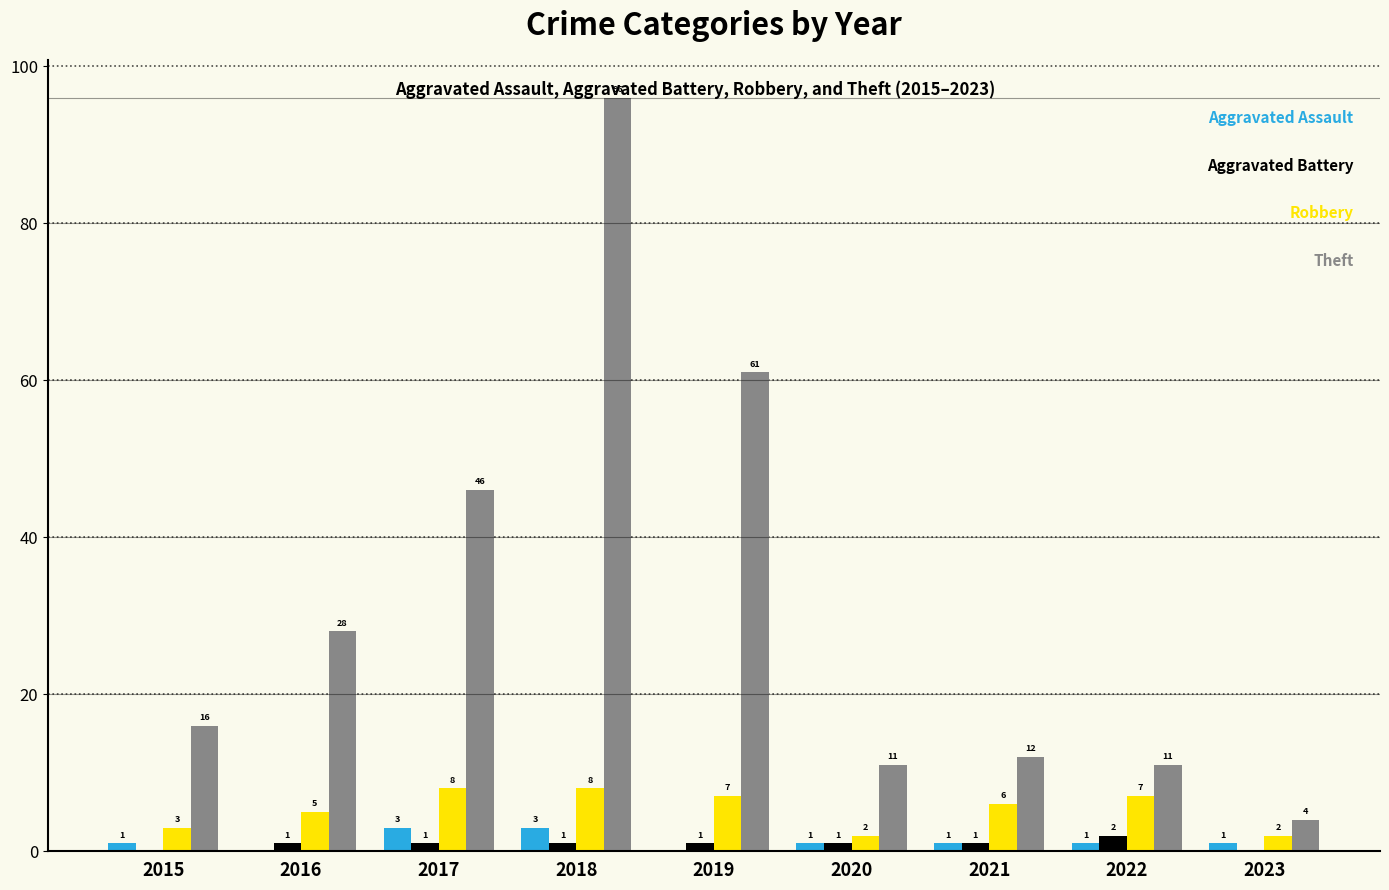

What is the greatest value displayed?

96